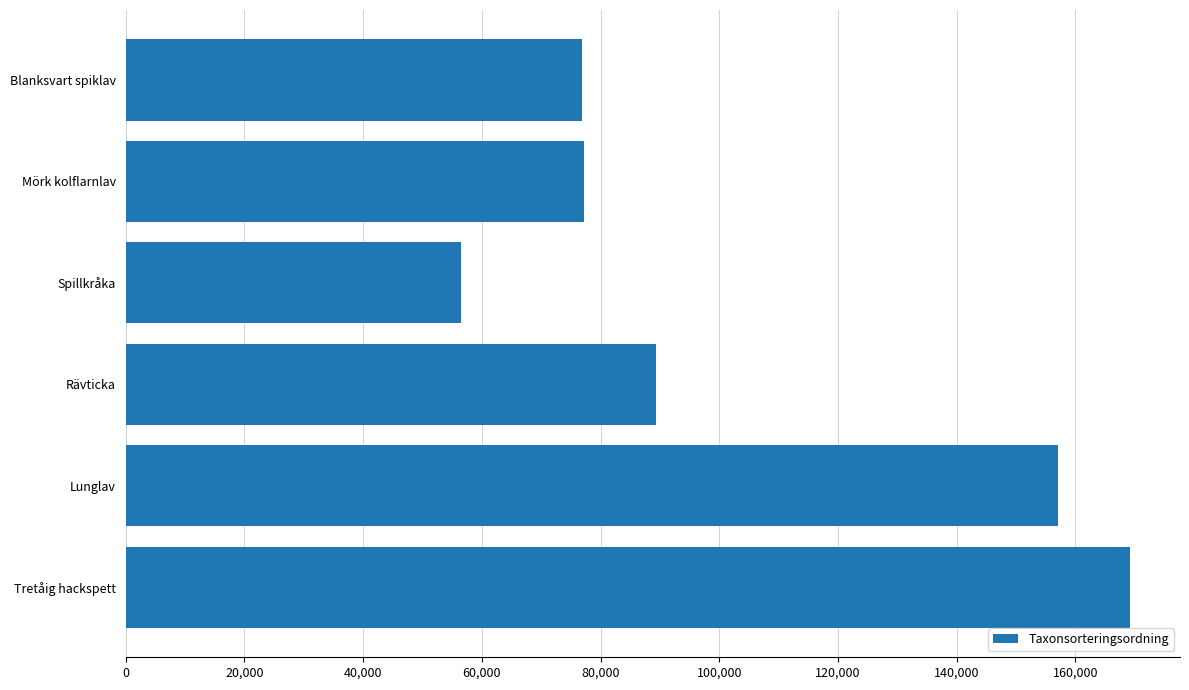

Is it true that the value at Spillkråka is 56411?

True